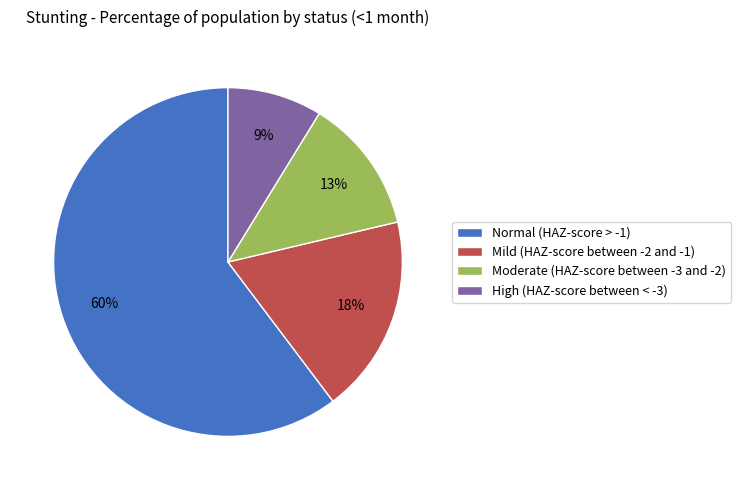

Which category accounts for the majority?

Normal (HAZ-score > -1)